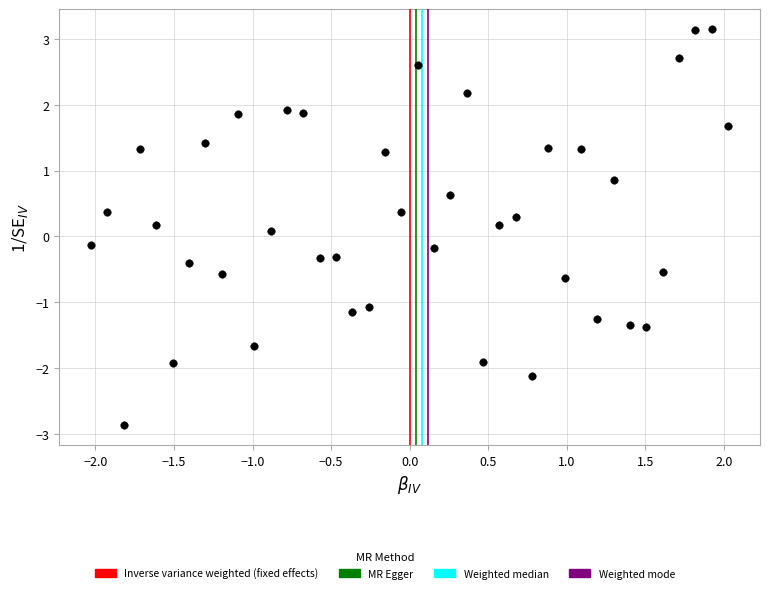

What is the range of Y values (max minus min)?

6.0